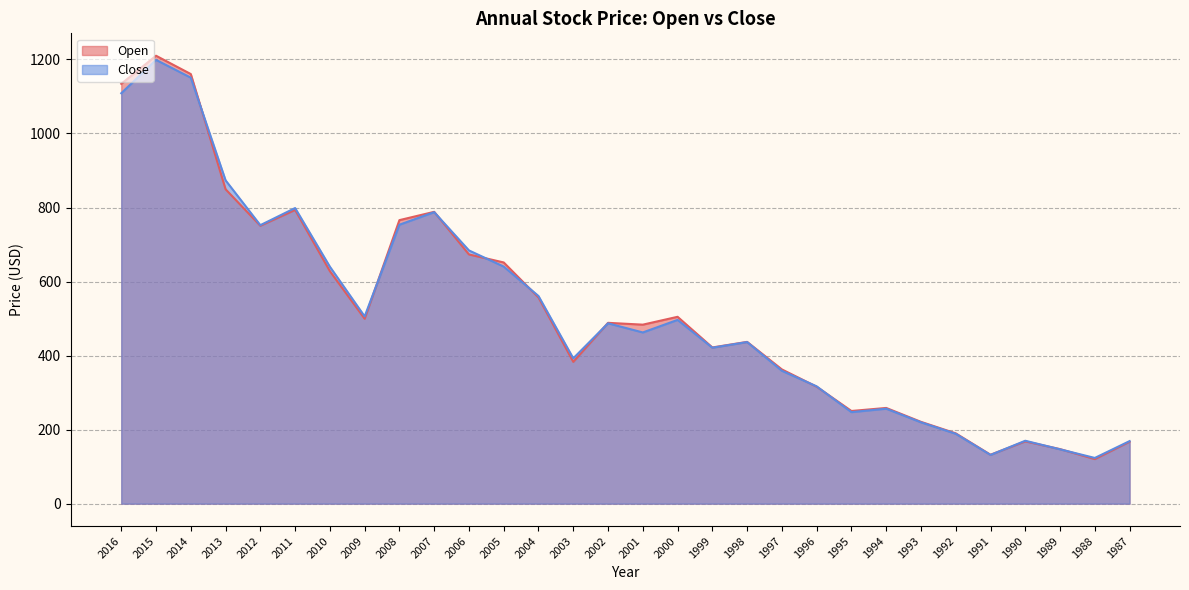

What is the spread (max minus min) of values at 2004?

3.9